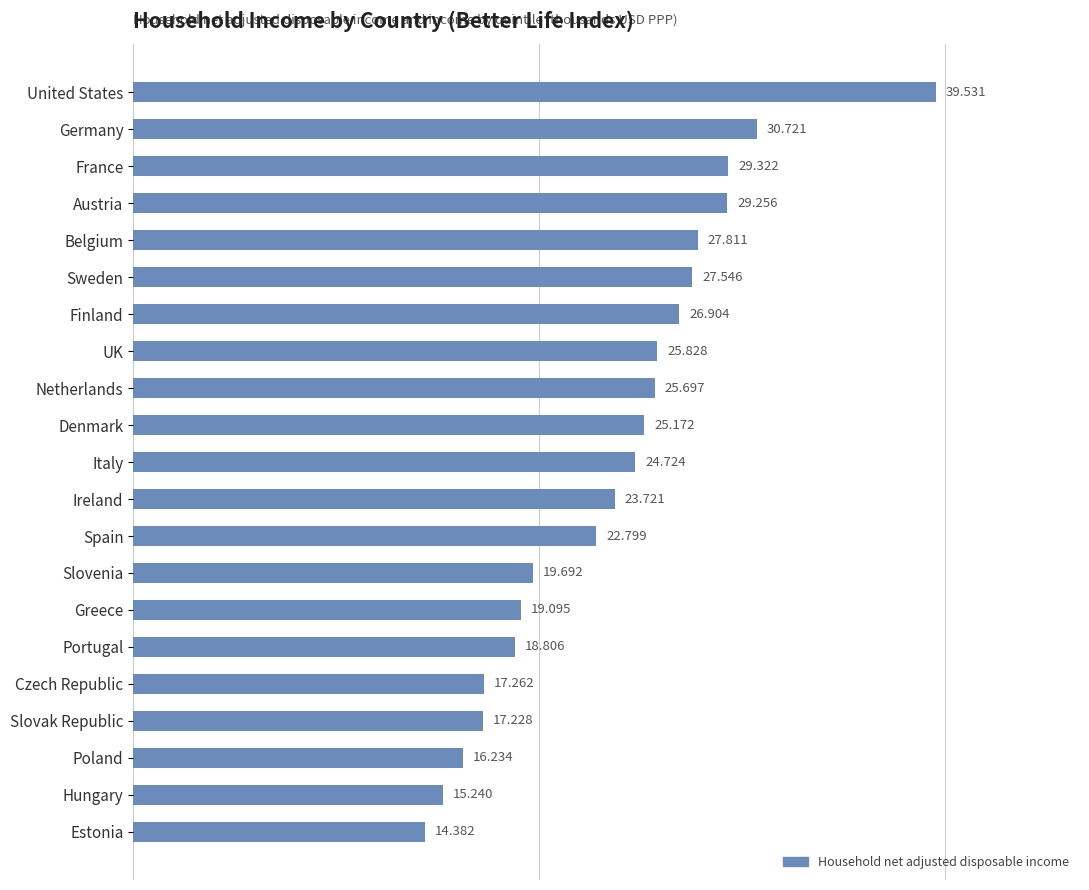

At which category does the chart reach its minimum across all series?

Estonia